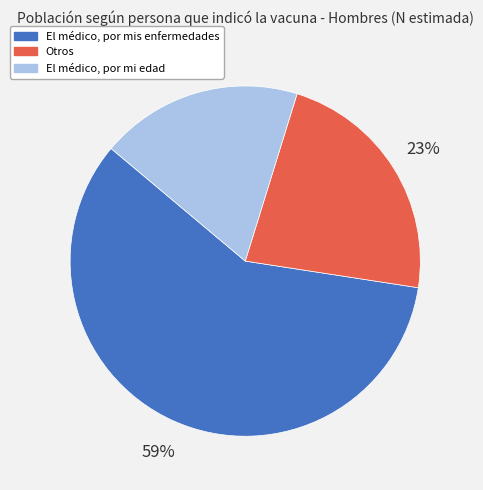

To the nearest percent, what portion does El médico, por mi edad represent?

19%